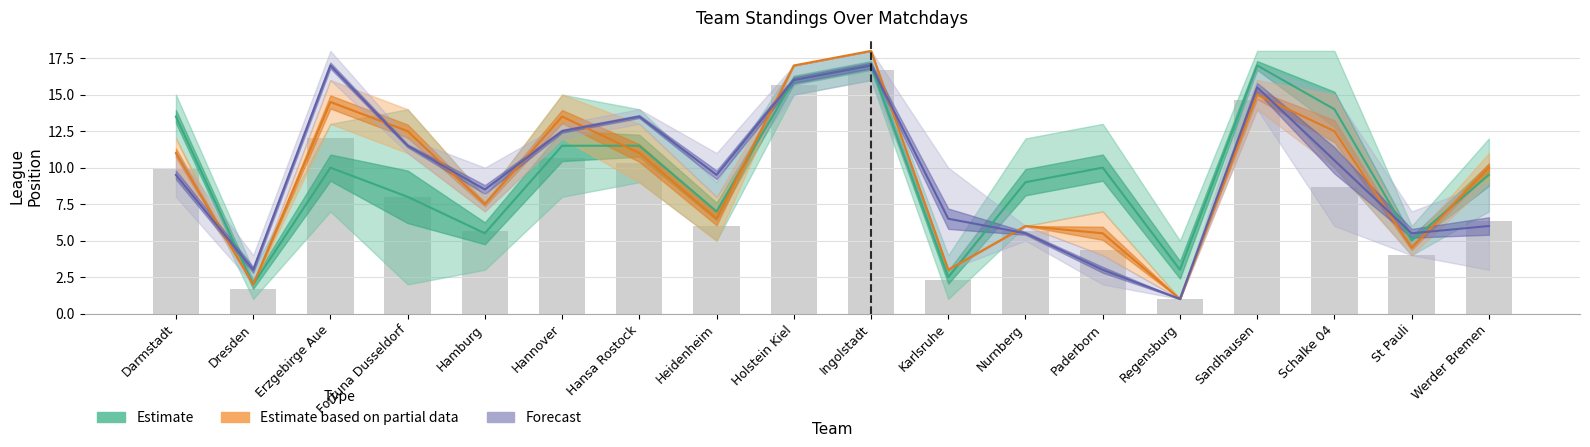

What is the spread (max minus min) of values at Schalke 04?

12